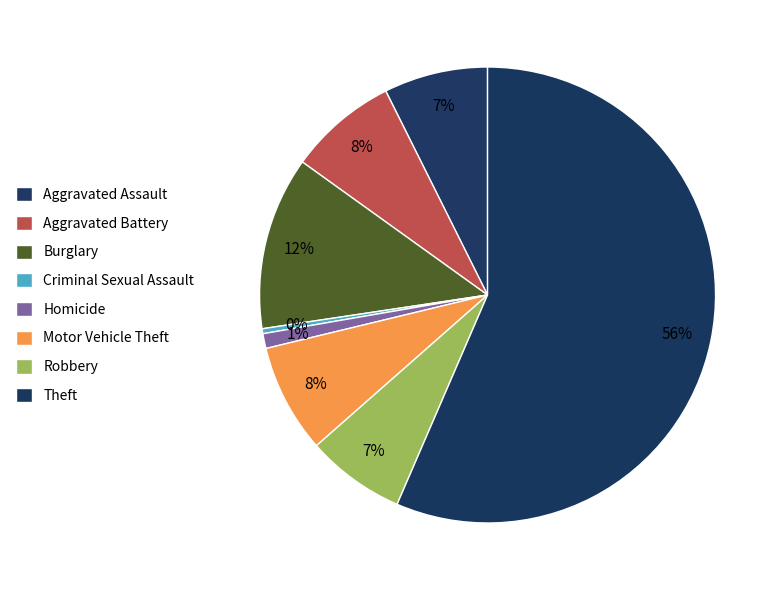

What percentage do Motor Vehicle Theft and Aggravated Battery together represent?

15.4%